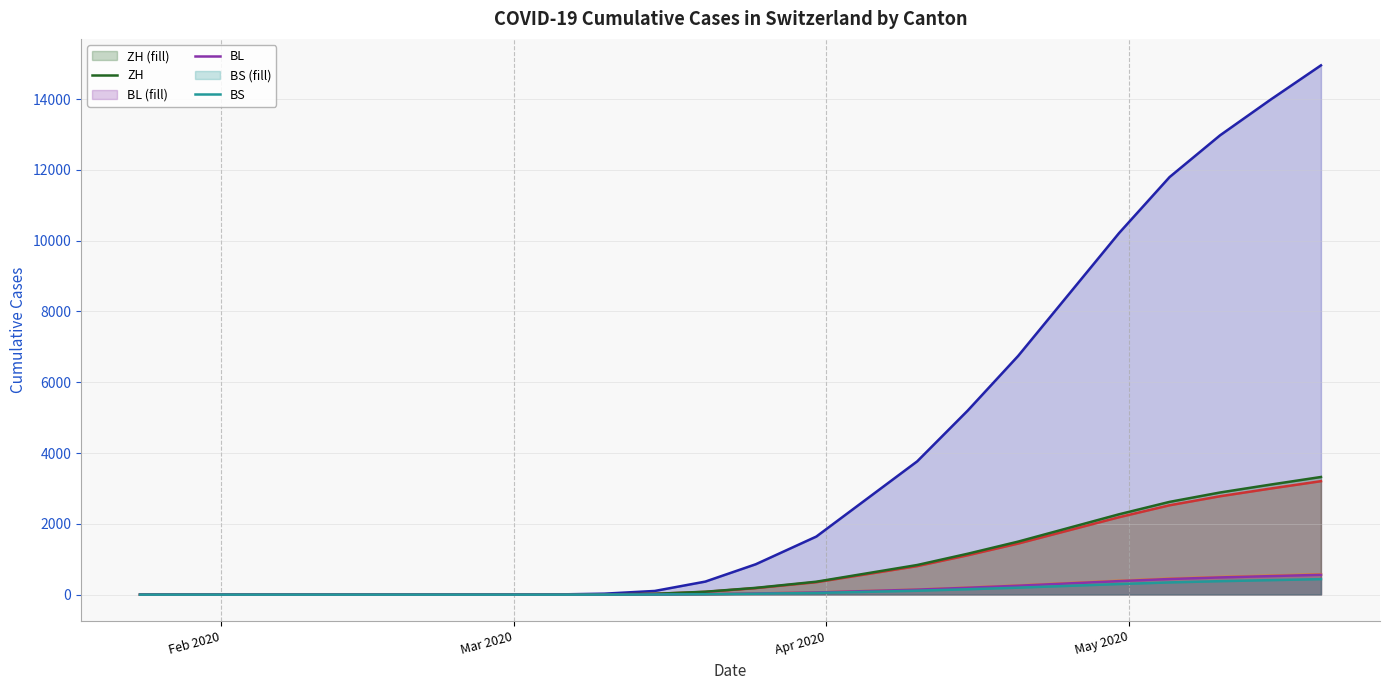

What is the maximum value shown in the chart?

14951